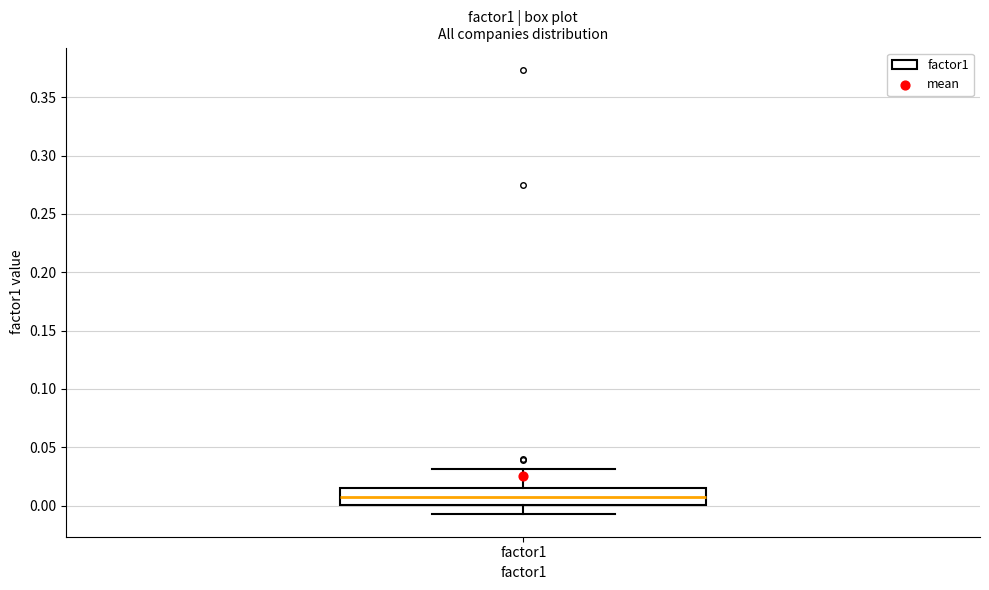

Read this box plot against the y-axis: the position of the median line, the range covered by the box, and the ends of both whiskers. The values are not printed on the chart, so give them approximately, as read against the axis.

median 0.005, box 0.000 to 0.015, whiskers -0.010 to 0.030